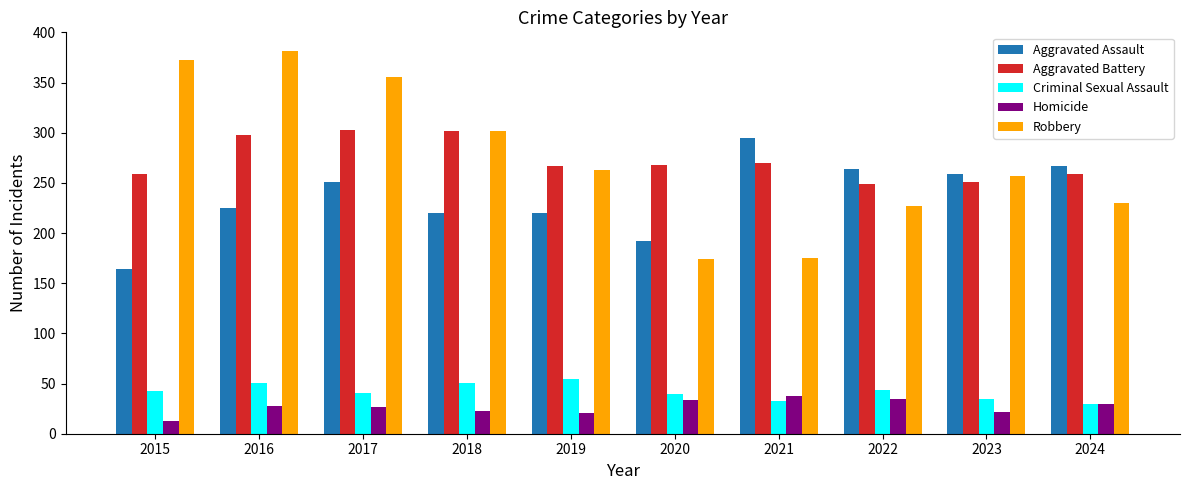

At how many categories does at least one series exceed 350?

3